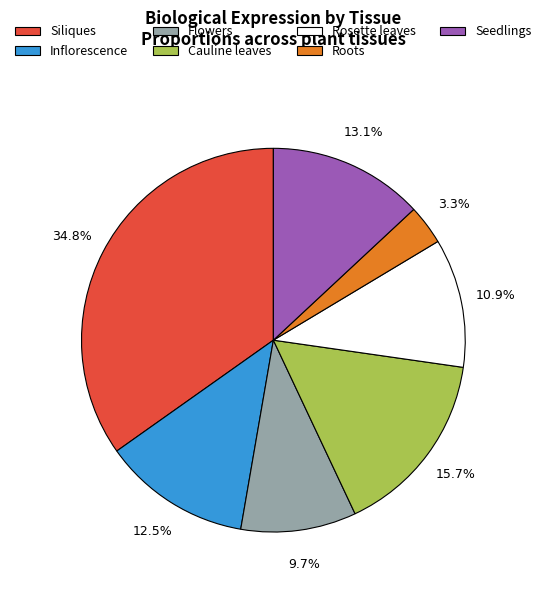

How many slices are in this pie chart?

7